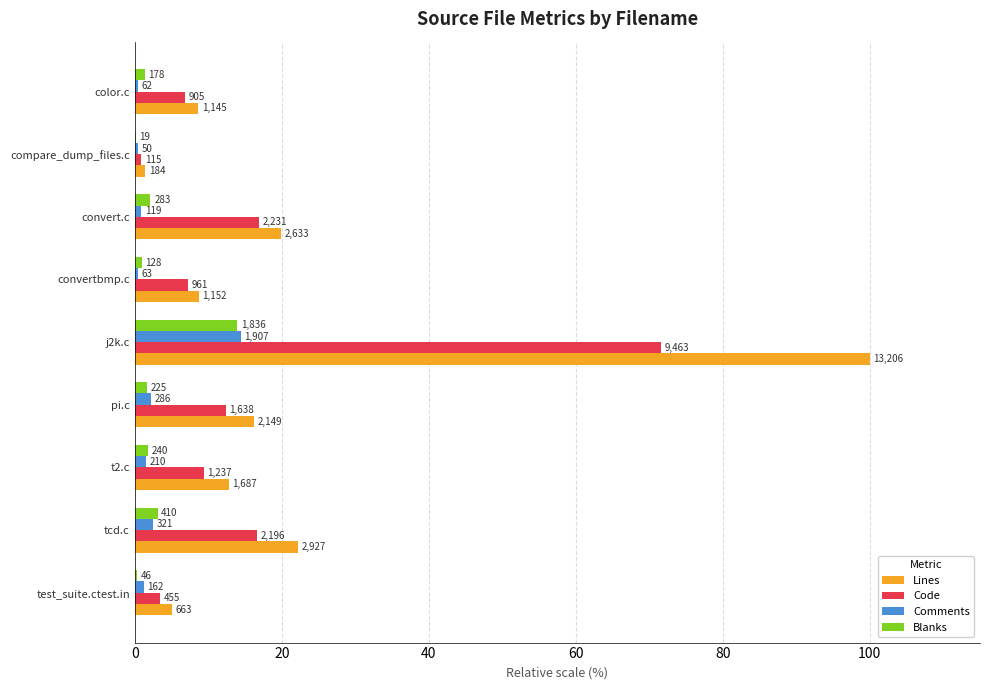

What are all the series names shown in the legend?

Lines, Code, Comments, Blanks